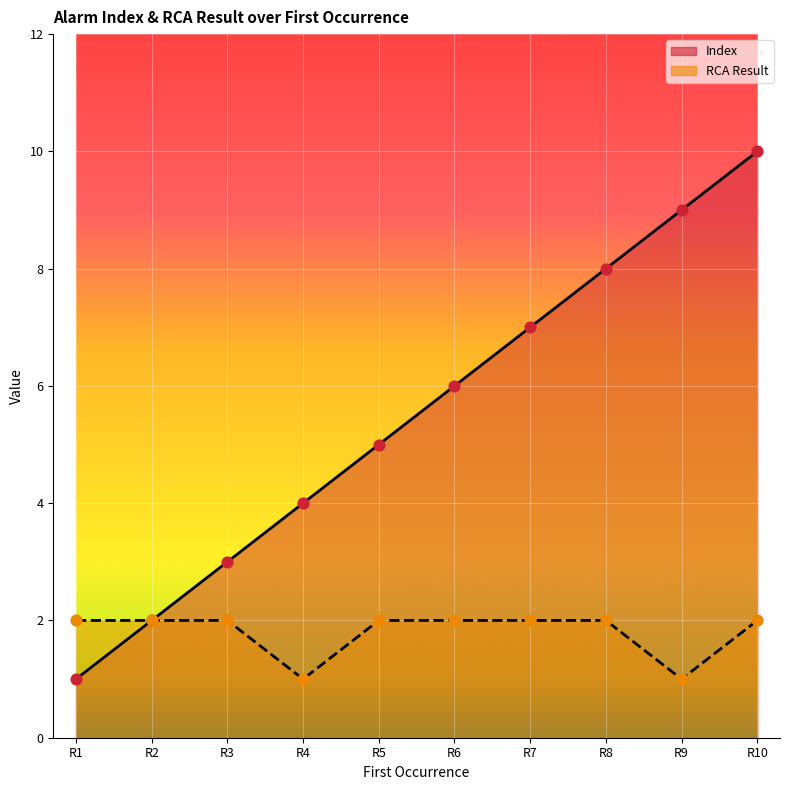

Which series has the widest spread of Y values?

Index